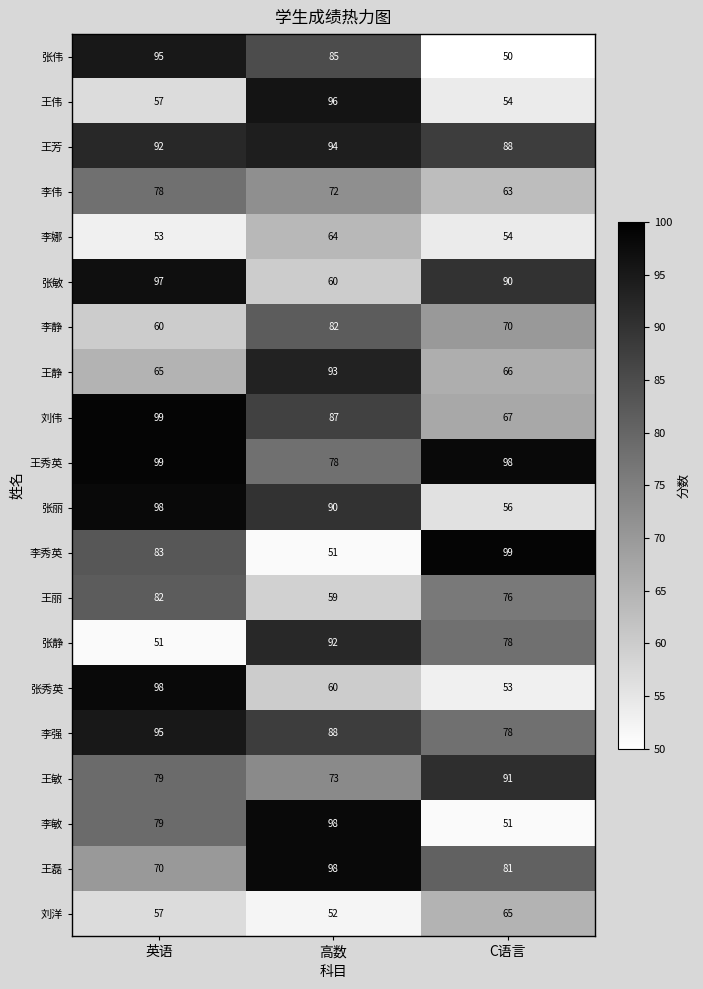

What is the sum of the 李敏 values at 英语 and C语言?

130